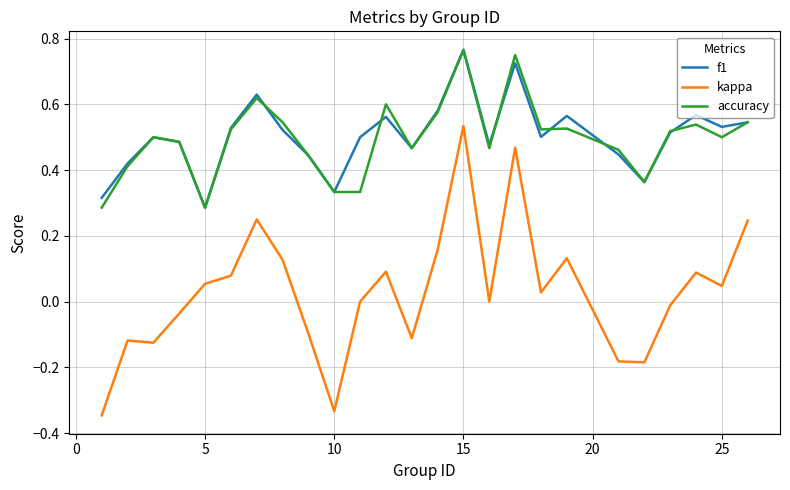

True or false: accuracy and kappa intersect in this chart.

False